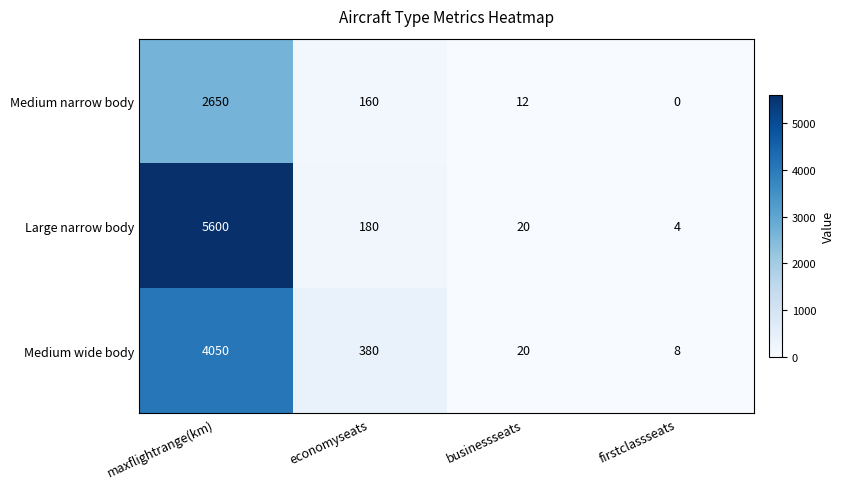

What is the difference between the maximum and minimum values in the Medium wide body series?

4042